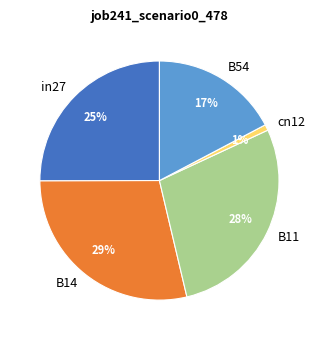

How many slices are in this pie chart?

5